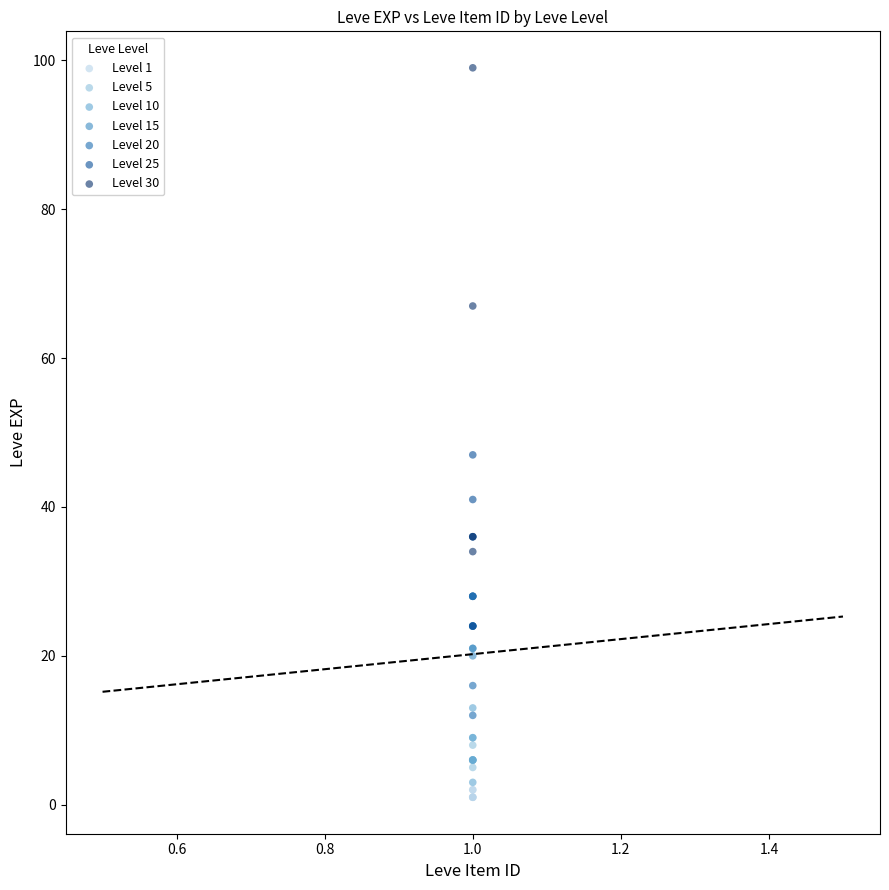

Which series has the widest spread of Y values?

Level 30